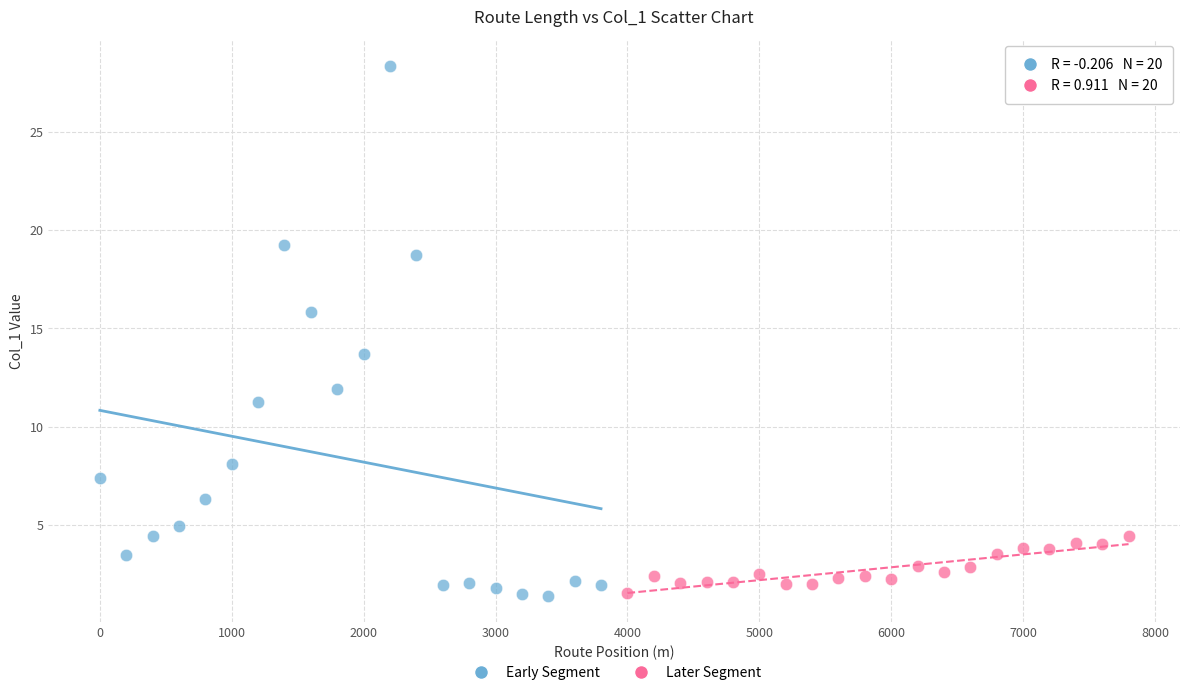

Which series has the widest spread of Y values?

Early Segment